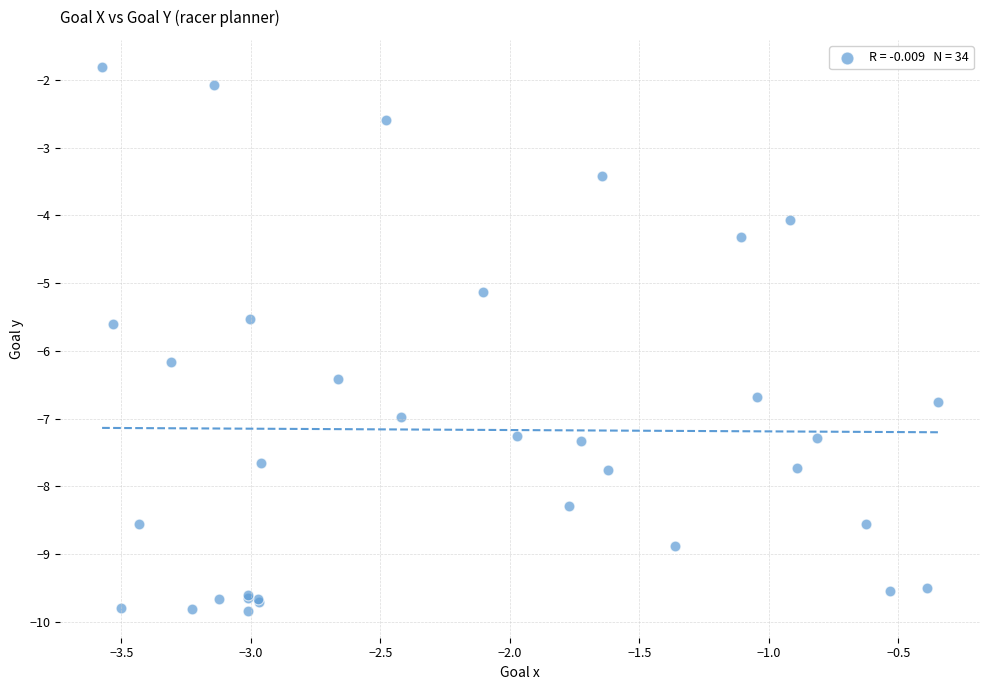

What Y value in the scatter plot is closest to -5?

-5.1